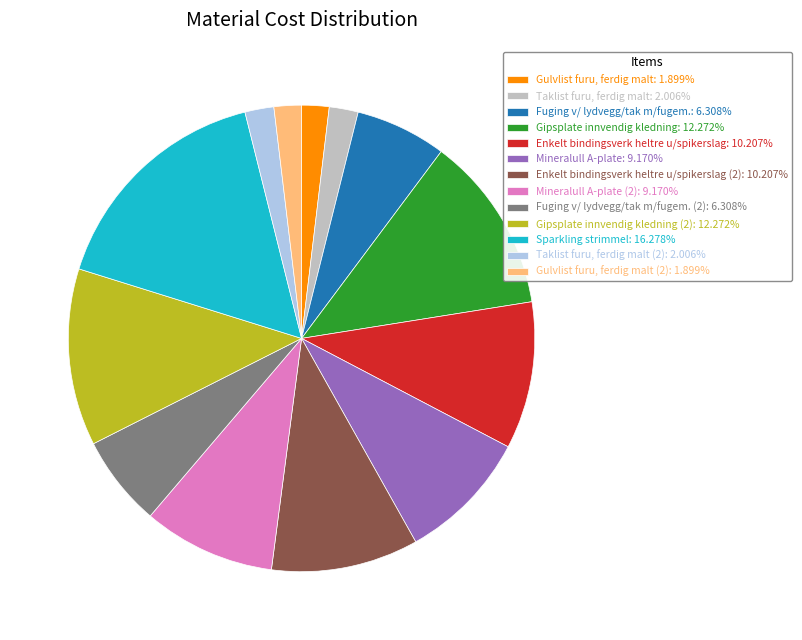

Is the sum of Enkelt bindingsverk heltre u/spikerslag: 10.207% and Fuging v/ lydvegg/tak m/fugem. (2): 6.308% greater than half?

No